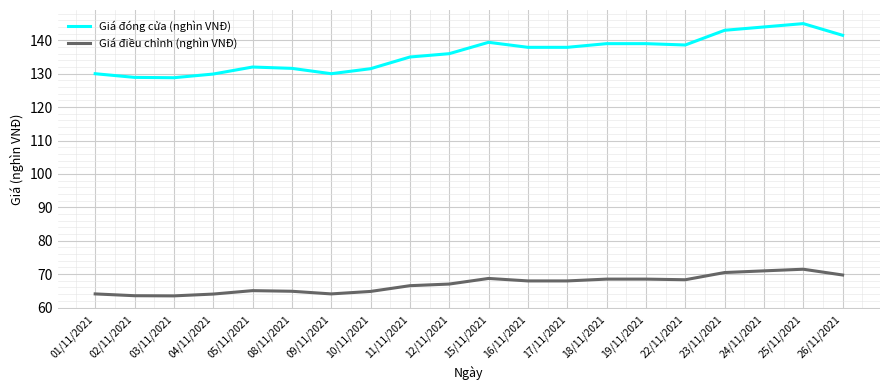

Is the value of Giá điều chỉnh (nghìn VNĐ) at 04/11/2021 greater than the value of Giá đóng cửa (nghìn VNĐ) at 04/11/2021?

No